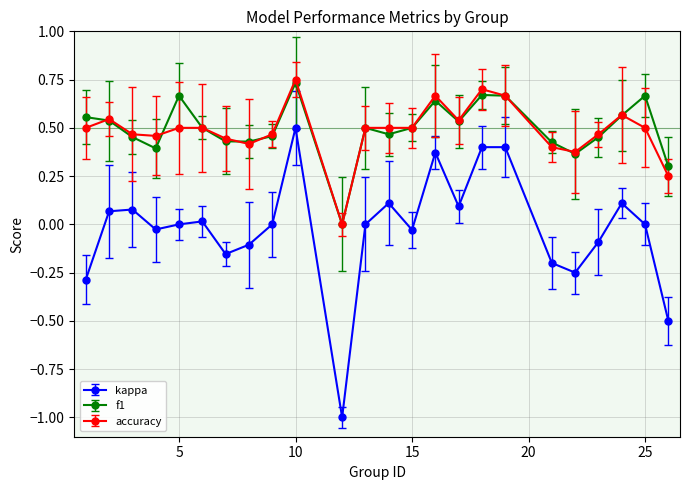

True or false: kappa and f1 cross at least once.

False